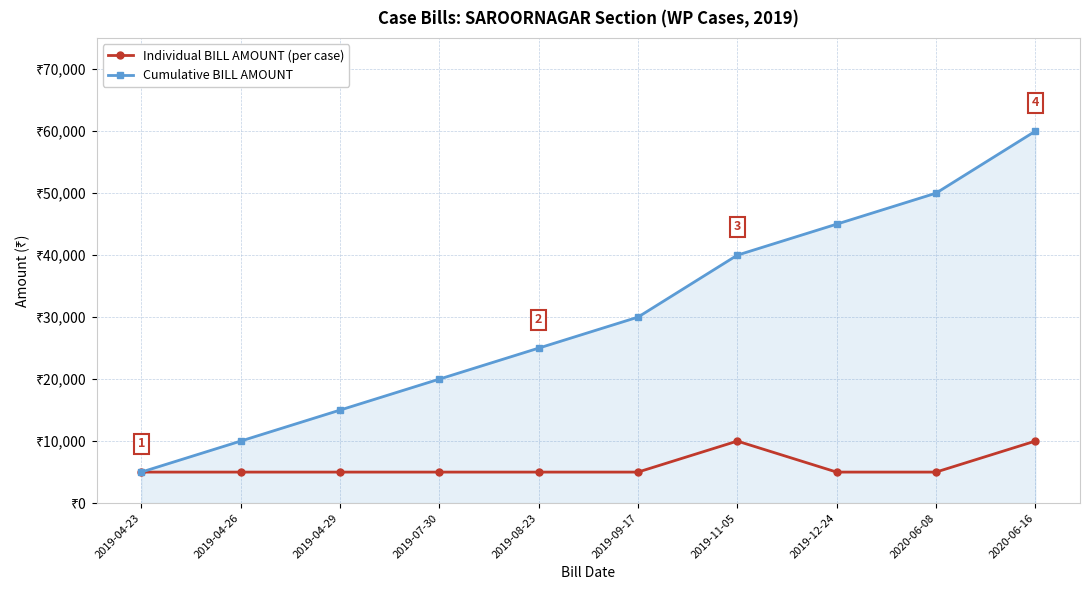

What are all the series names shown in the legend?

Individual BILL AMOUNT (per case), Cumulative BILL AMOUNT